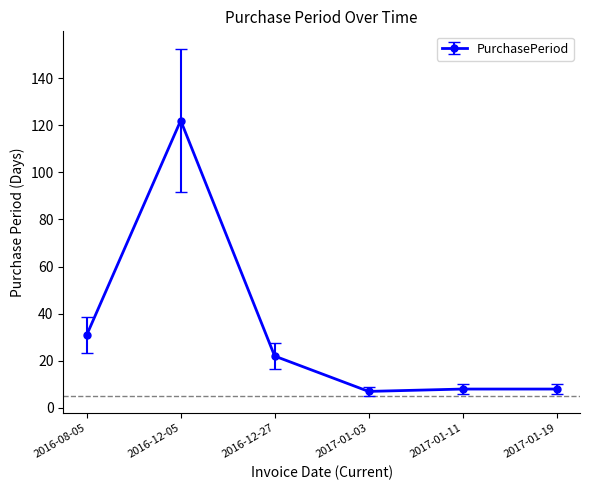

What is the value of the 2nd point from the left?

122